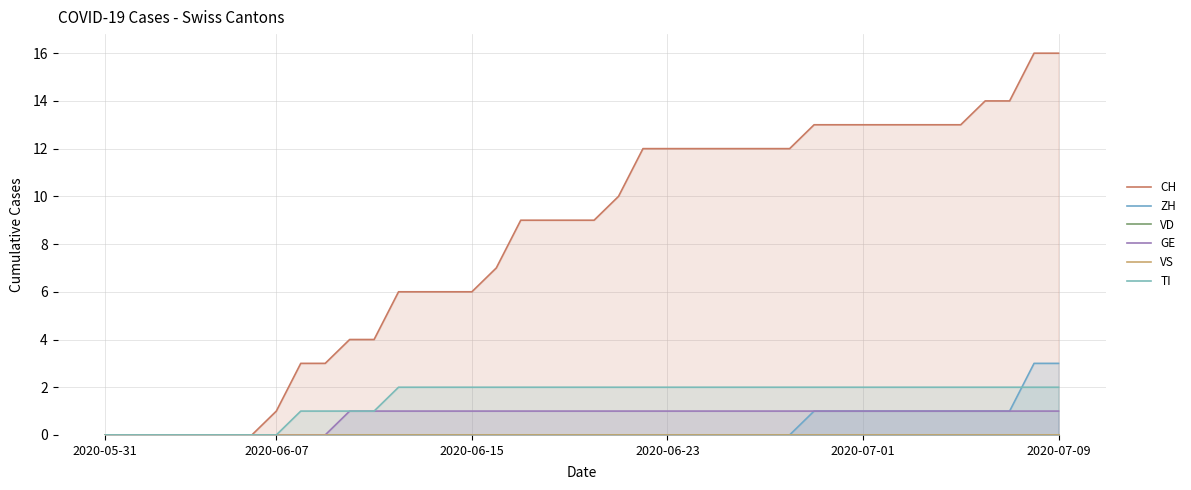

At 33, list the series in order from largest to smallest.

CH, TI, ZH, GE, VD, VS